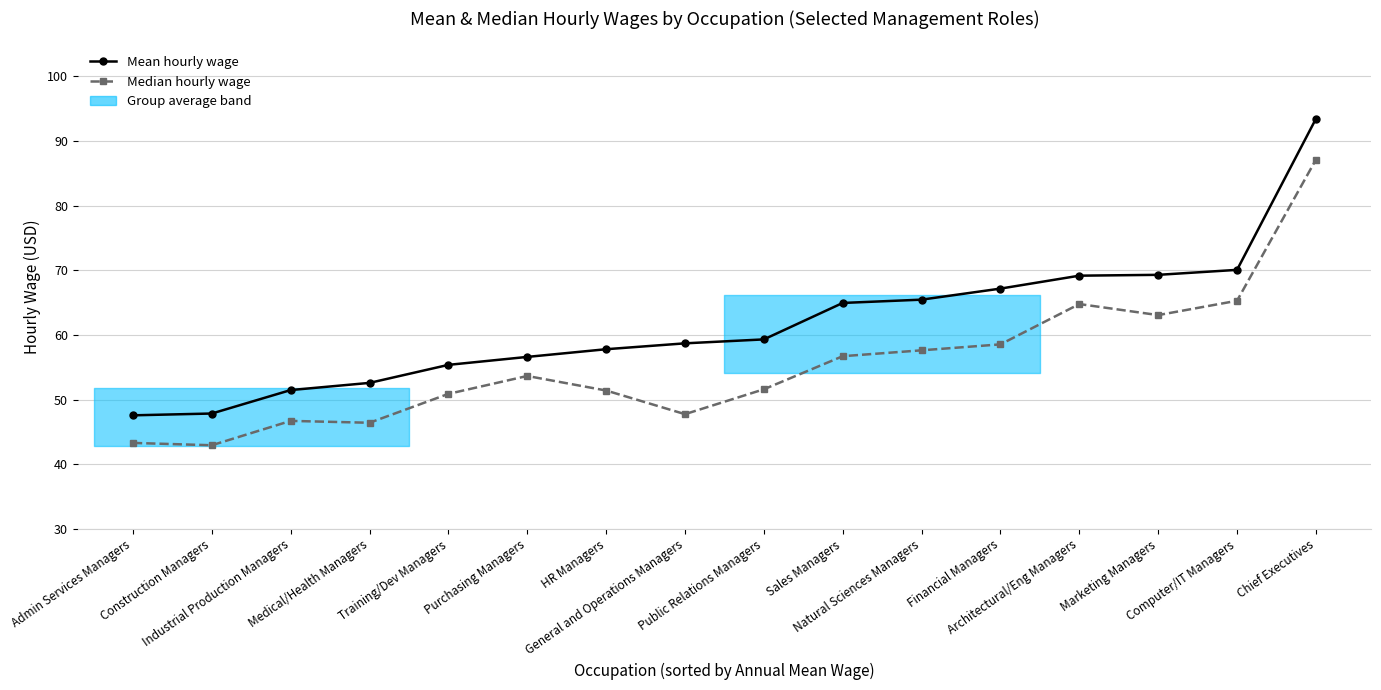

What is the maximum value shown in the chart?

93.4